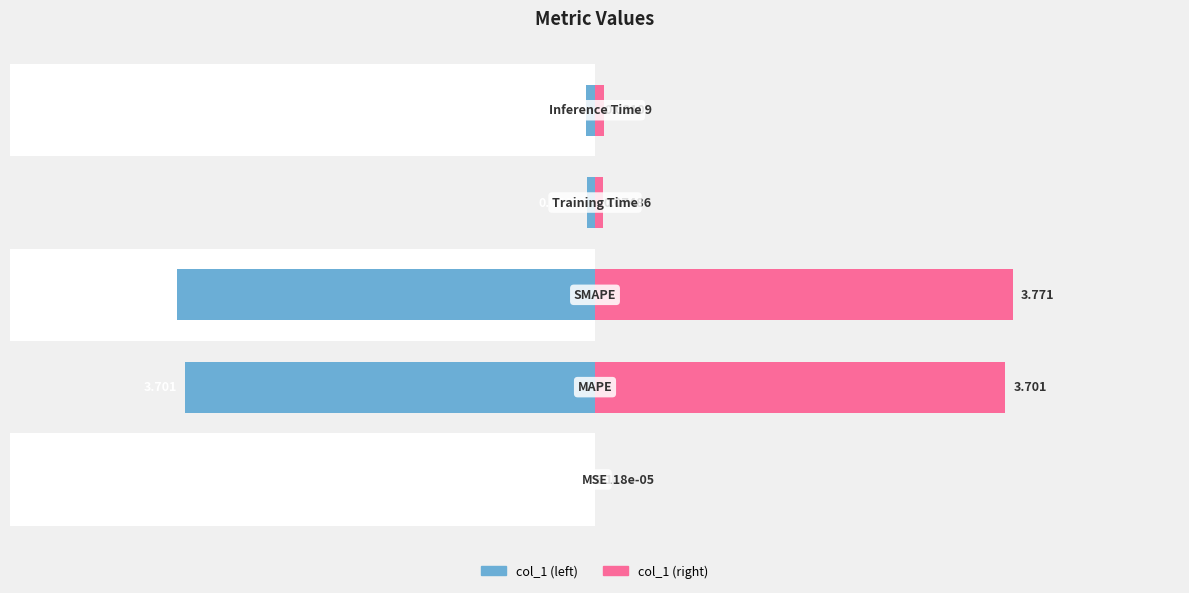

What is the difference between the col_1 (left) values at 0 and 3?

0.1